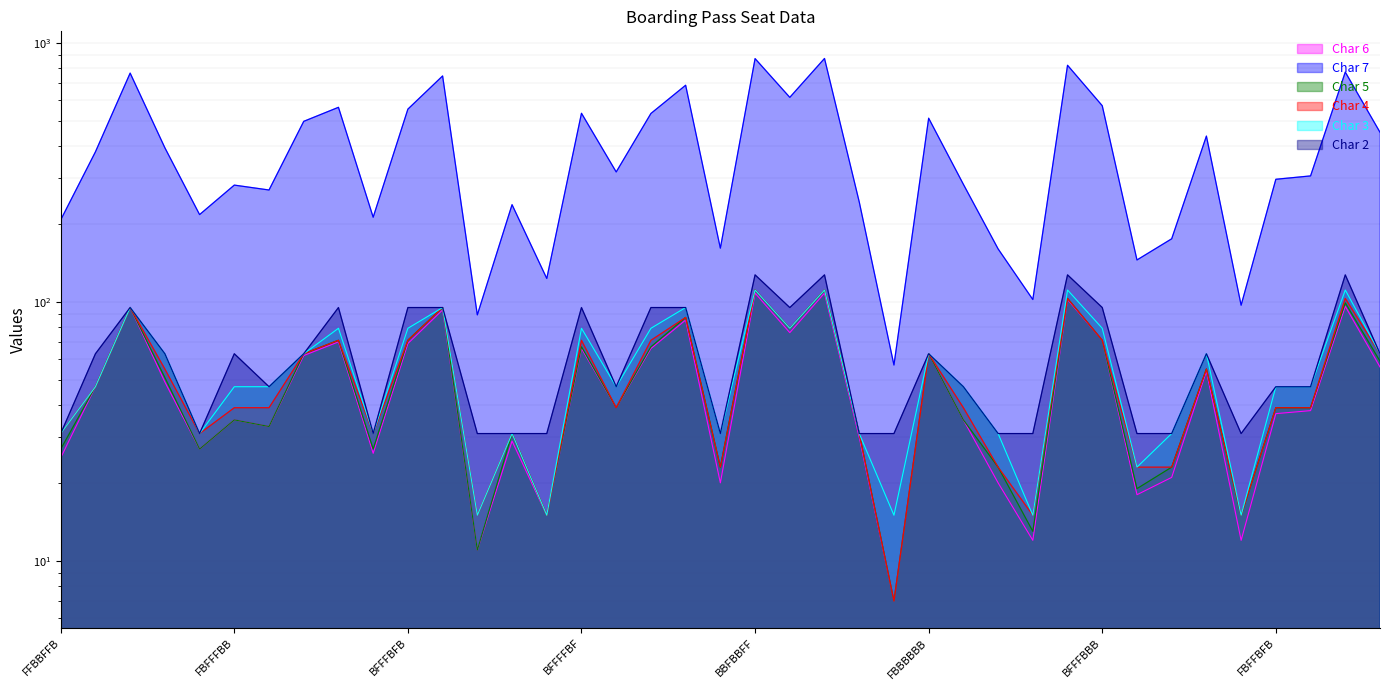

True or false: Char 4 has a value of 61 at FBFFBFB.

False